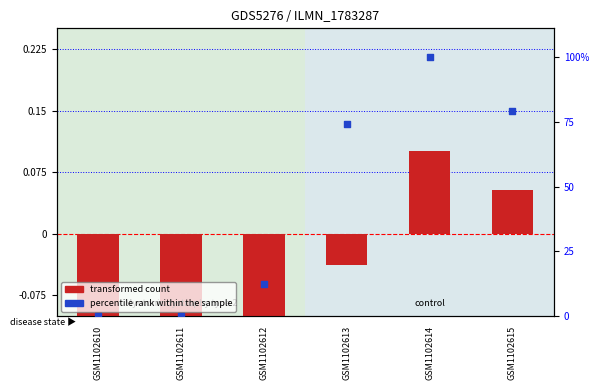

Which series contains the highest Y value?

percentile rank within the sample